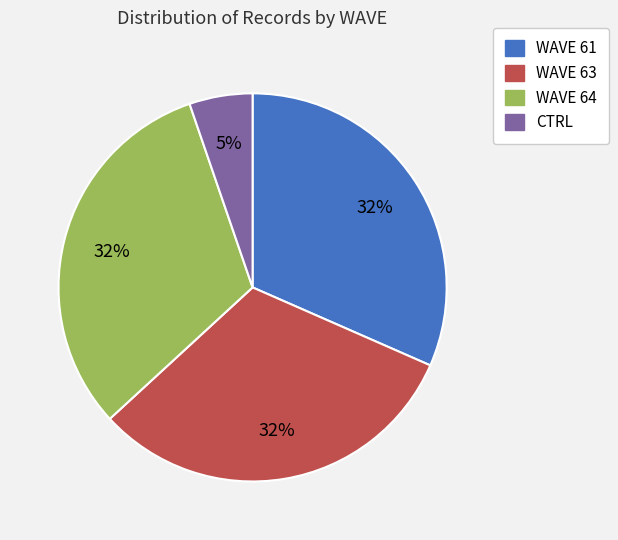

Do WAVE 61 and CTRL together represent more than half of the pie?

No